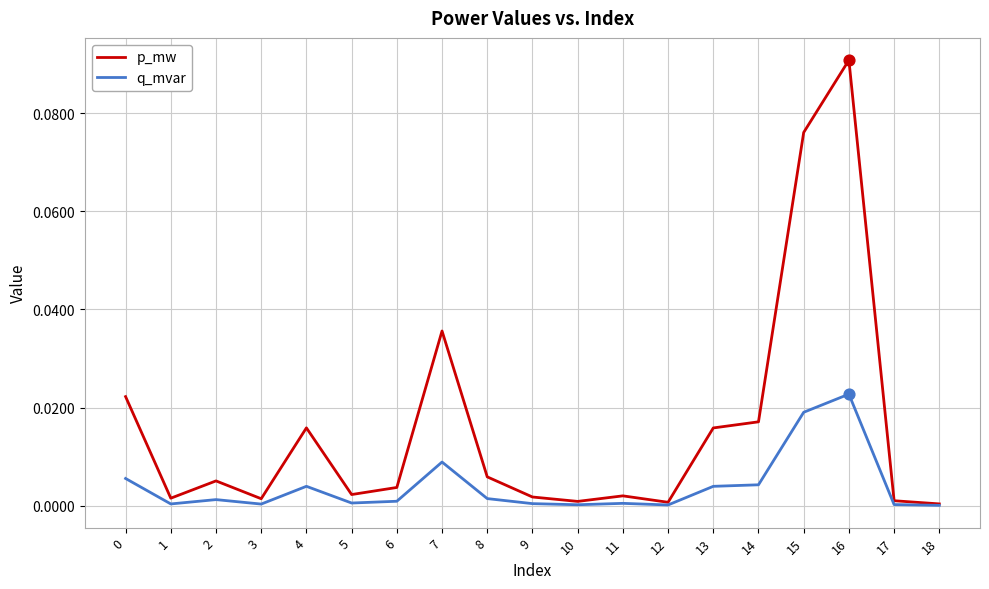

Between 9 and 14, which series saw the biggest shift?

p_mw